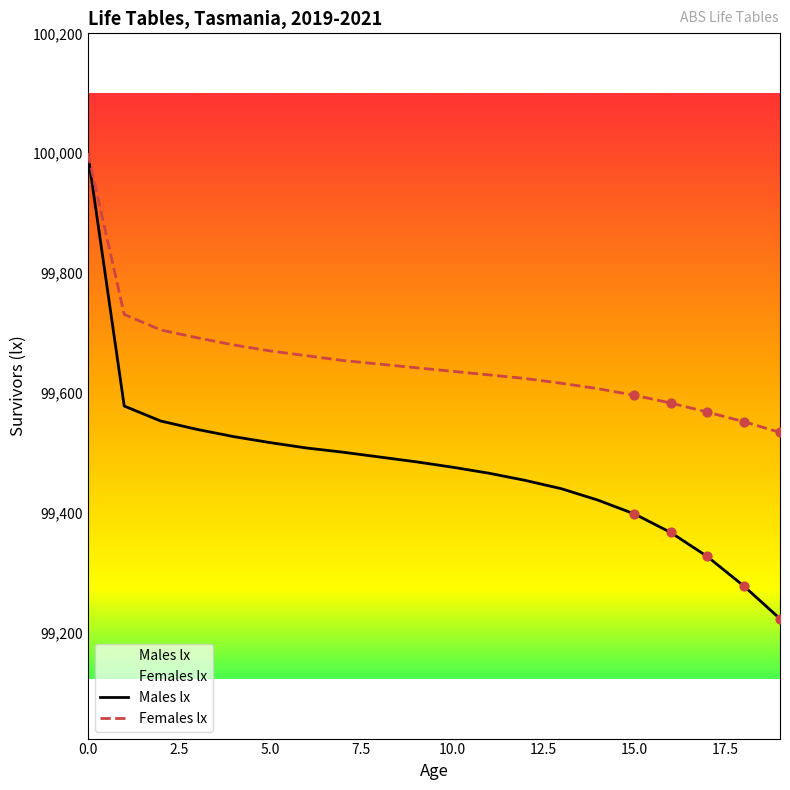

At how many categories does at least one series exceed 99453?

20